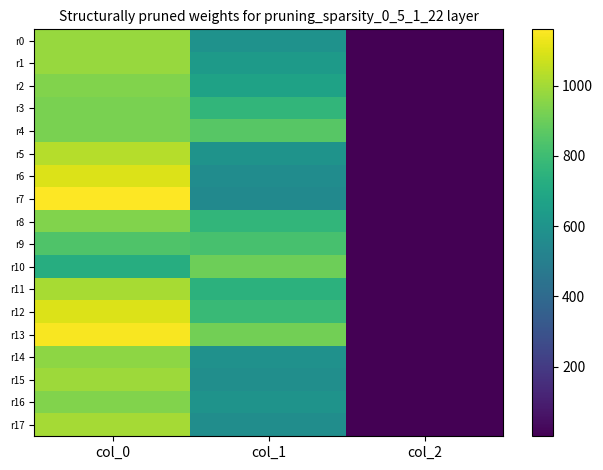

Rank the series by their maximum value, from lowest to highest.

r9, r10, r3, r4, r2, r8, r16, r14, r0, r1, r15, r17, r11, r5, r6, r12, r13, r7